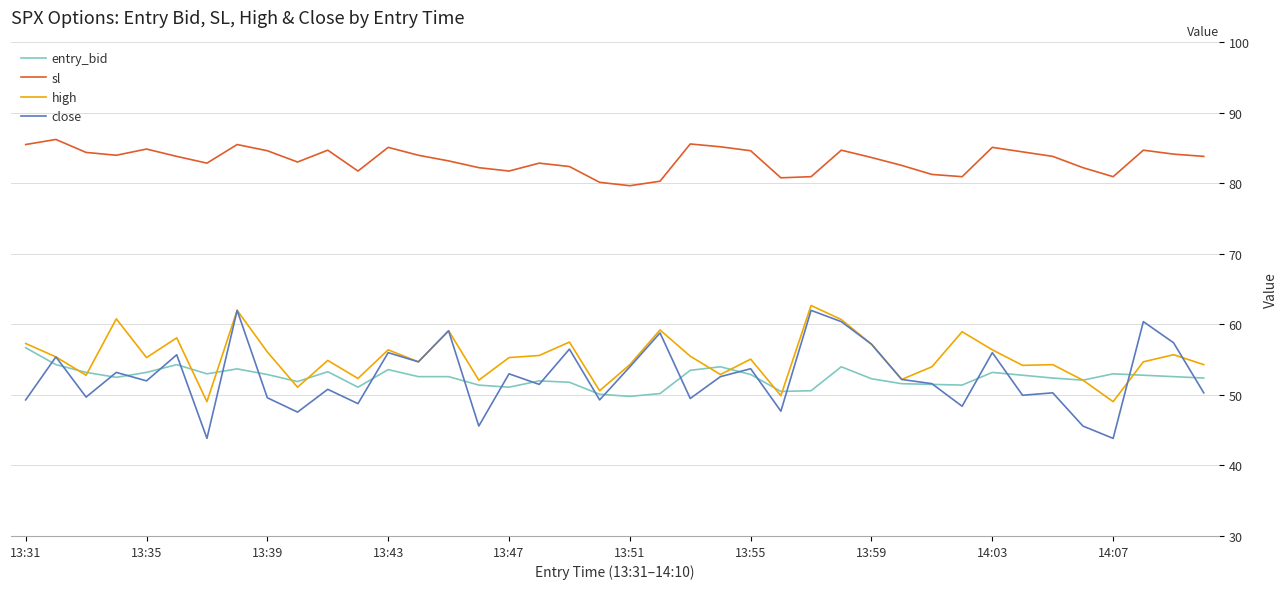

Which series has the largest range (max minus min)?

close